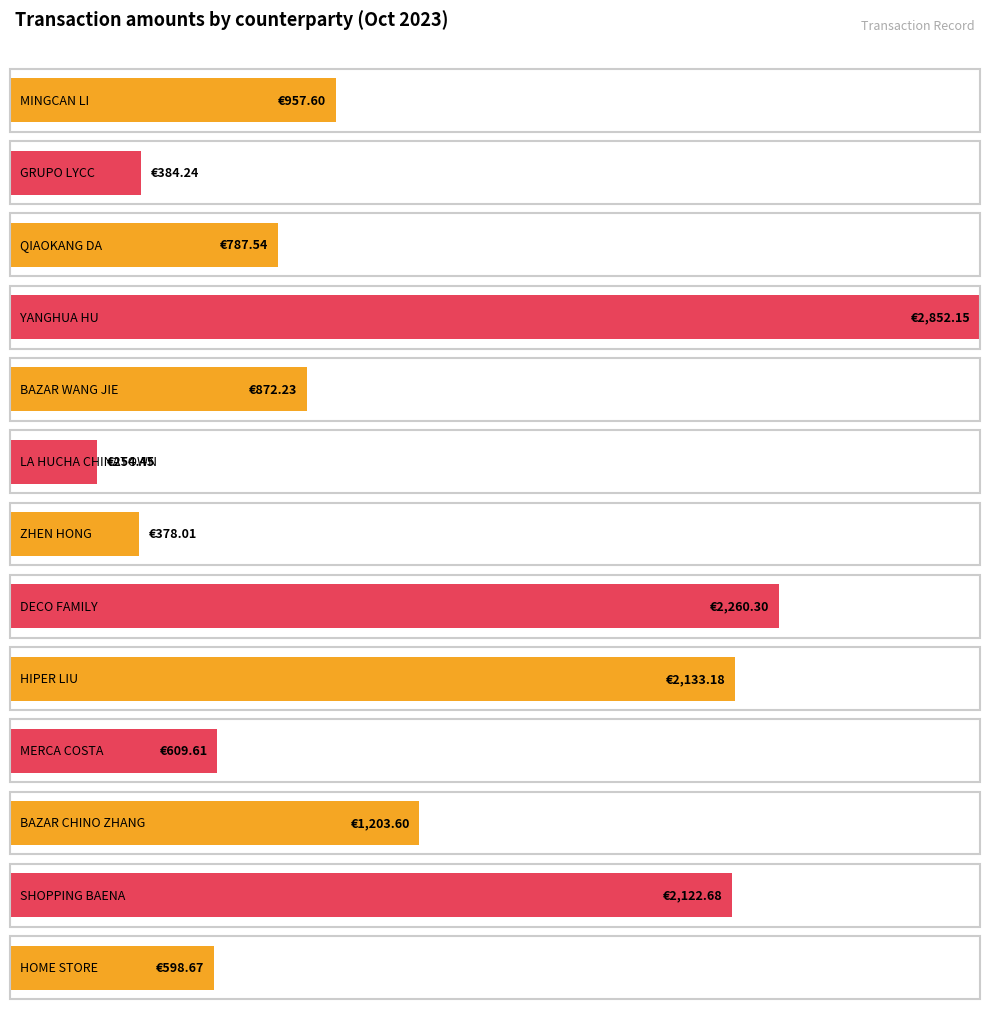

What is the label of the 2nd bar from the left?

GRUPO LYCC